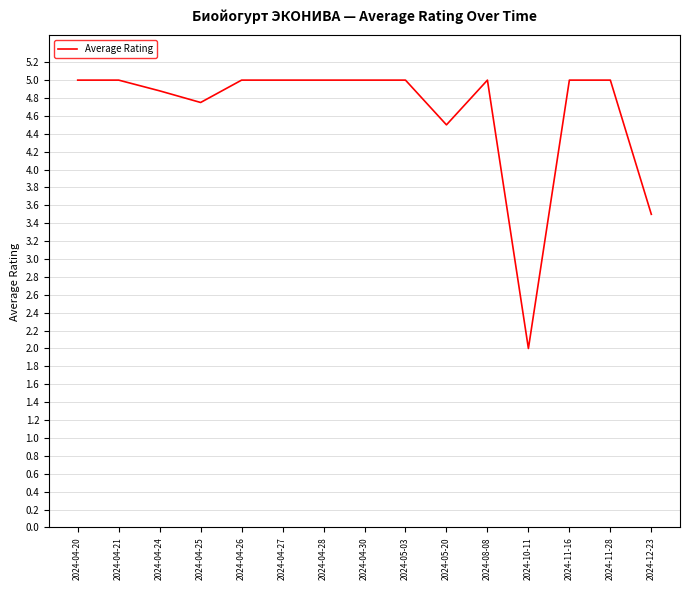

Reading left to right, extract all data points from this chart.

2024-04-20=5.0	2024-04-21=5.0	2024-04-24=4.9	2024-04-25=4.8	2024-04-26=5.0	2024-04-27=5.0	2024-04-28=5.0	2024-04-30=5.0	2024-05-03=5.0	2024-05-20=4.5	2024-08-08=5.0	2024-10-11=2.0	2024-11-16=5.0	2024-11-28=5.0	2024-12-23=3.5